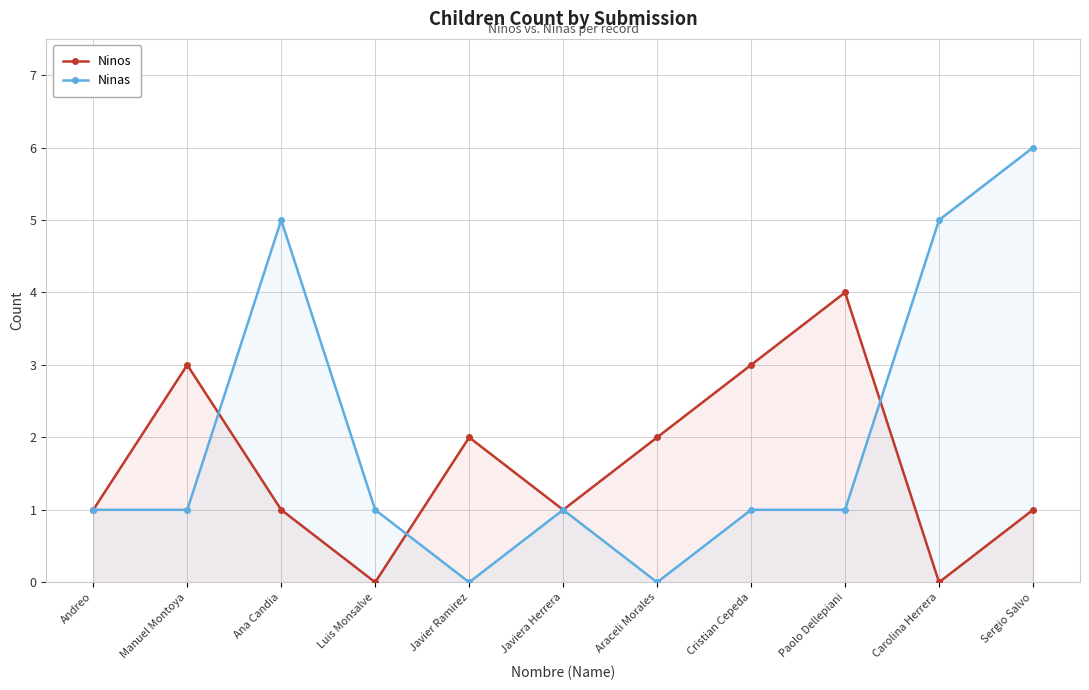

What is the sum of the Ninos values at Luis Monsalve and Manuel Montoya?

3